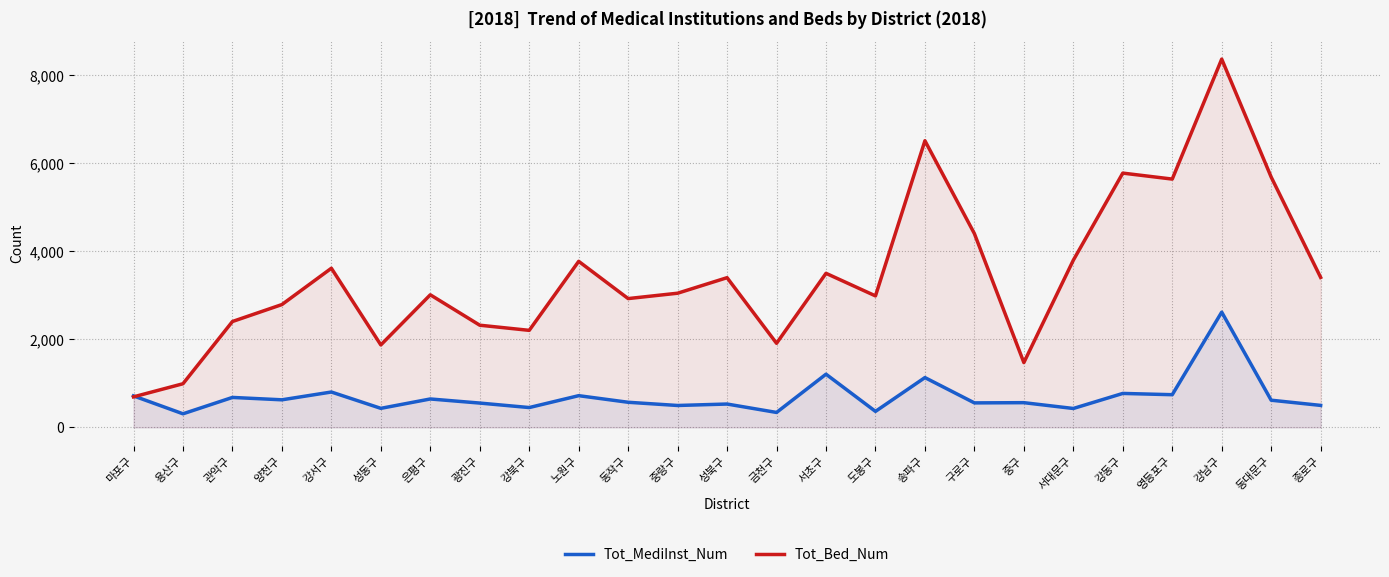

At which category is the sum across all series the highest?

강남구